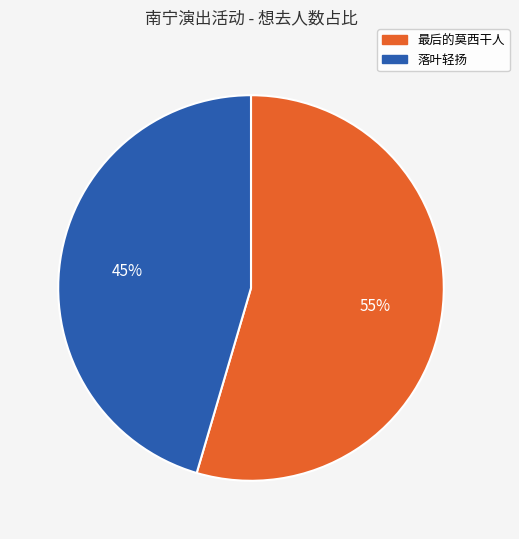

Approximately how many times larger is the value at 落叶轻扬 compared to 最后的莫西干人?

0.8